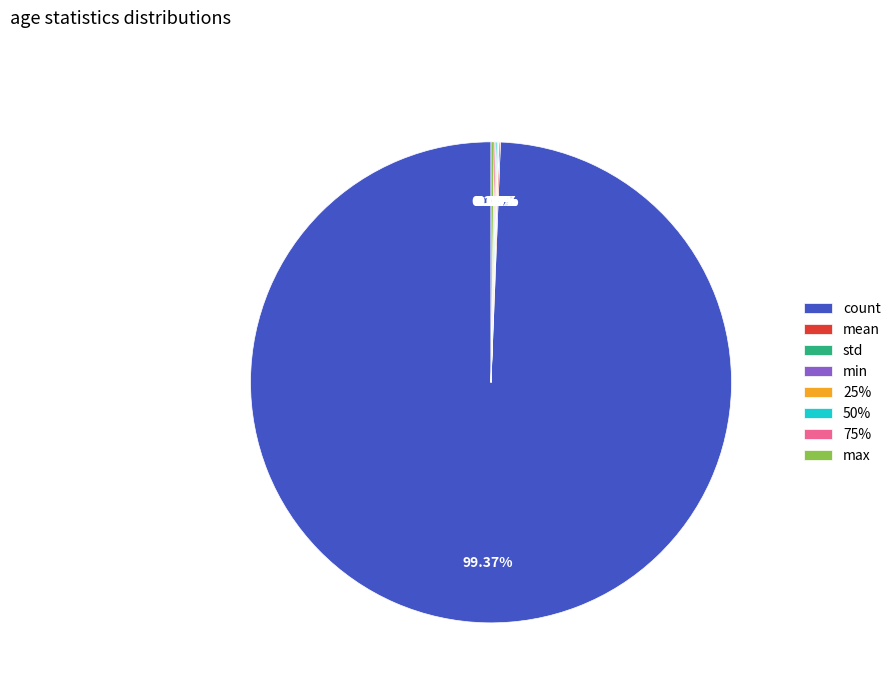

Which slice is the largest?

count